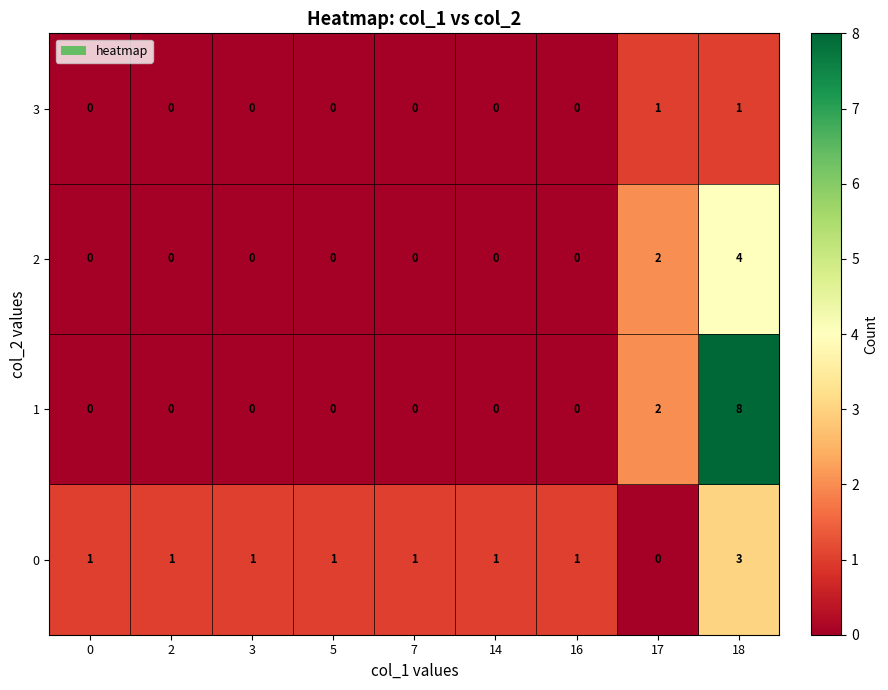

Rank the series by their maximum value, from highest to lowest.

1, 2, 0, 3